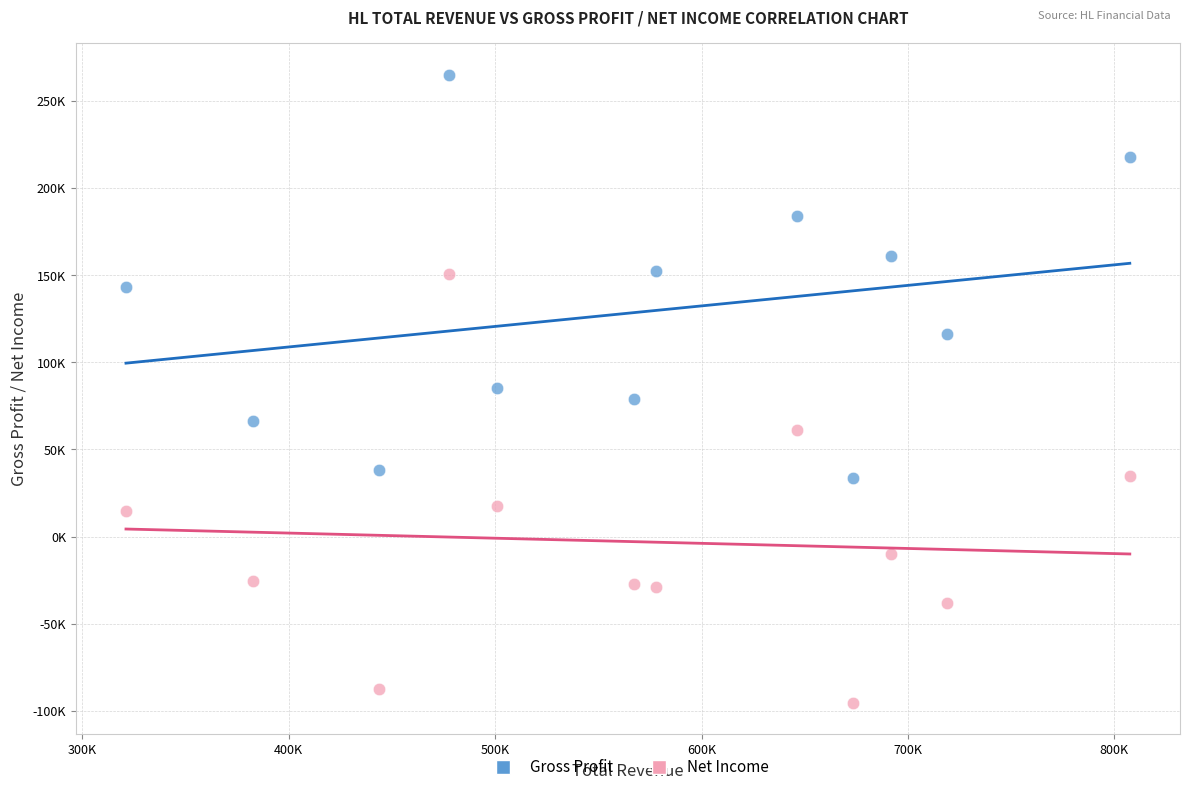

Which series contains the lowest Y value?

Net Income